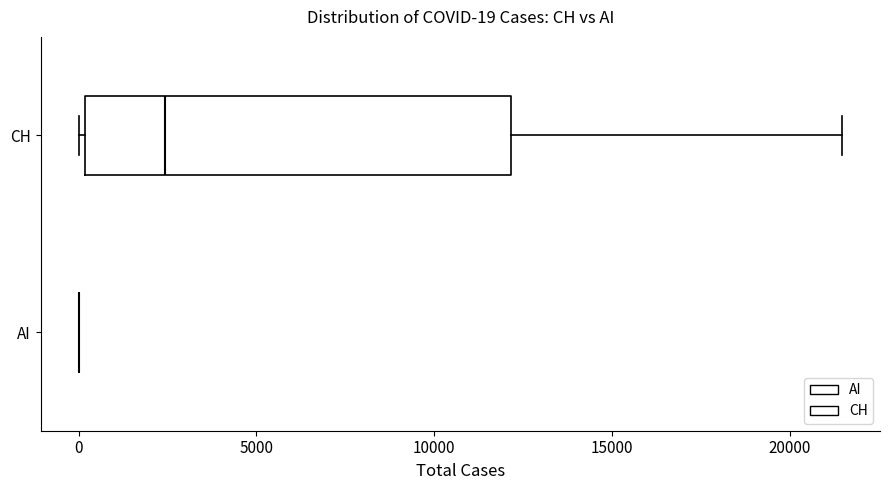

Comparing the boxes themselves (not the whiskers), which one is the widest?

CH